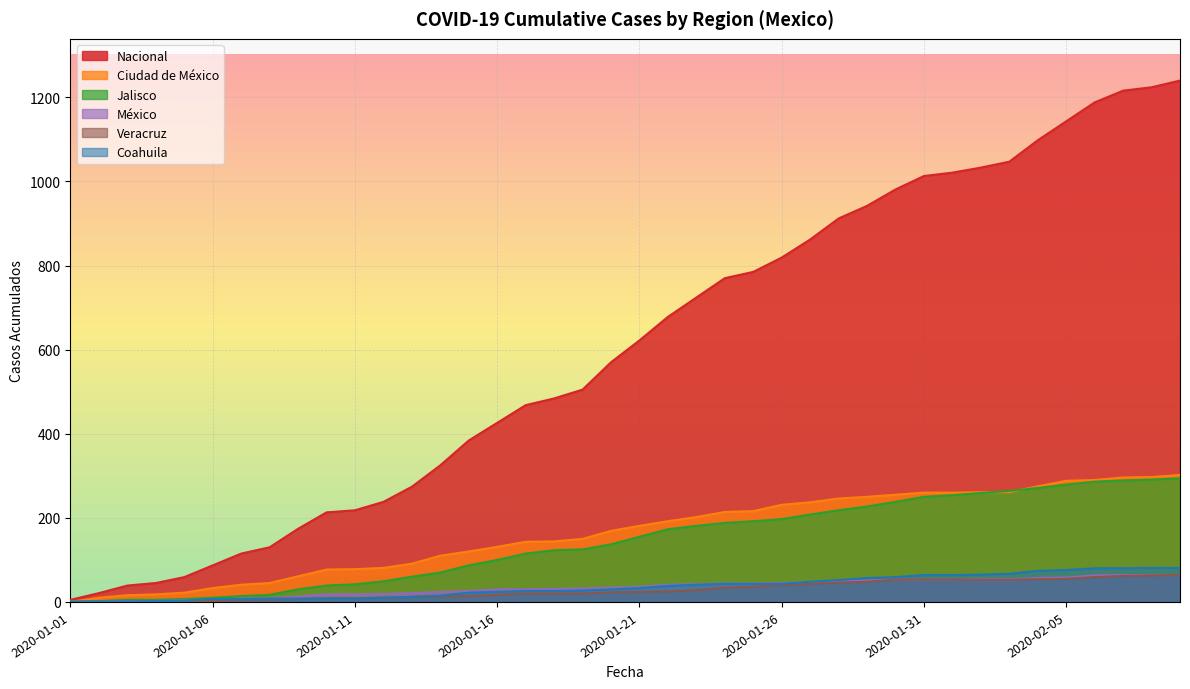

What are all the series names shown in the legend?

Nacional, Ciudad de México, Jalisco, México, Veracruz, Coahuila